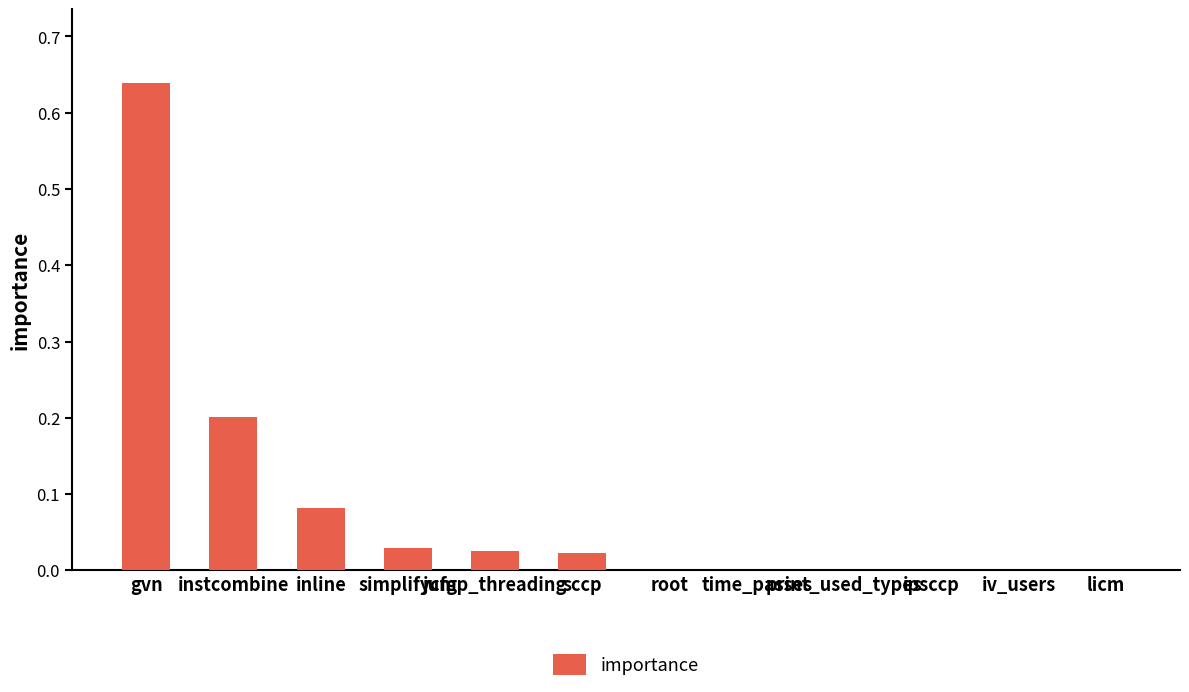

What is the label of the 7th bar from the right?

sccp